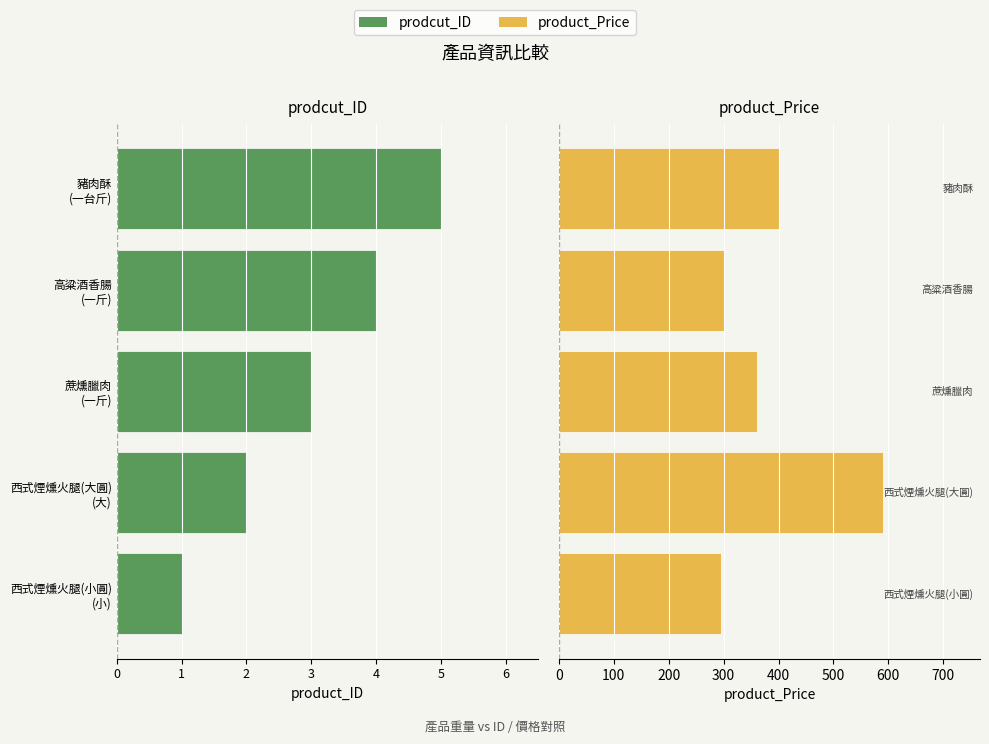

What is the difference between the second highest and second lowest values in the prodcut_ID series?

2